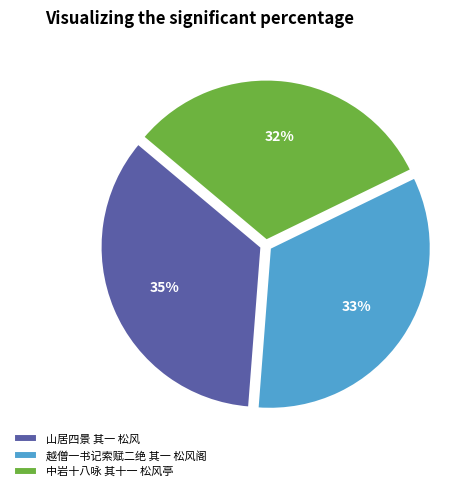

Is 山居四景 其一 松风 the majority of the pie?

No